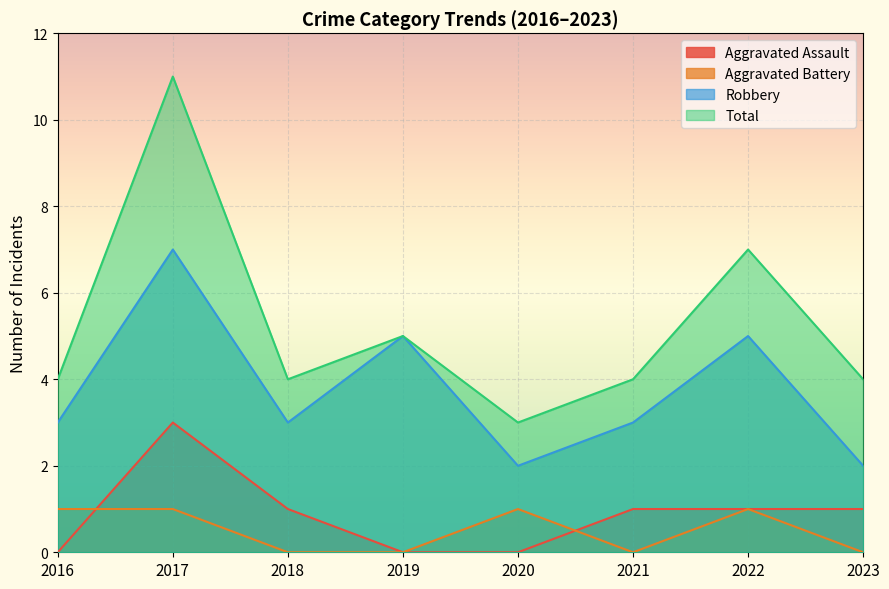

How many Robbery values are between 3 and 5?

5